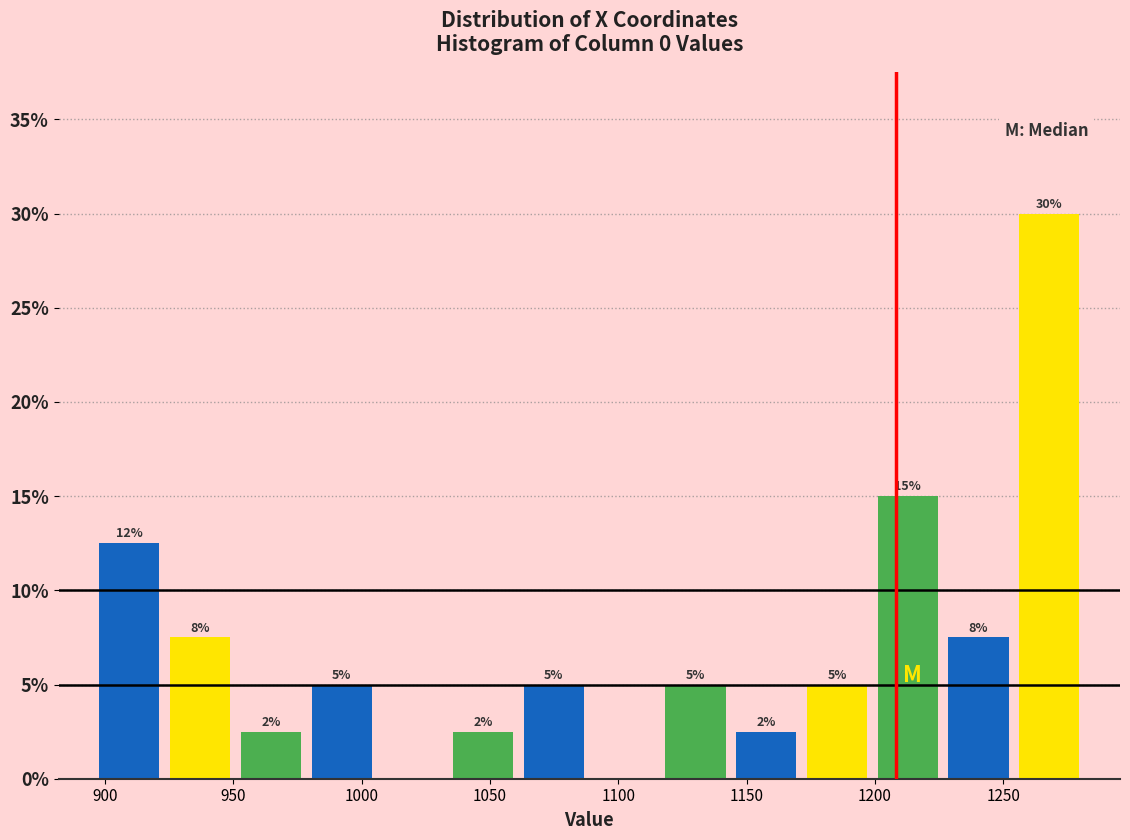

Which range on the x-axis has the tallest bar?

1255 to 1280